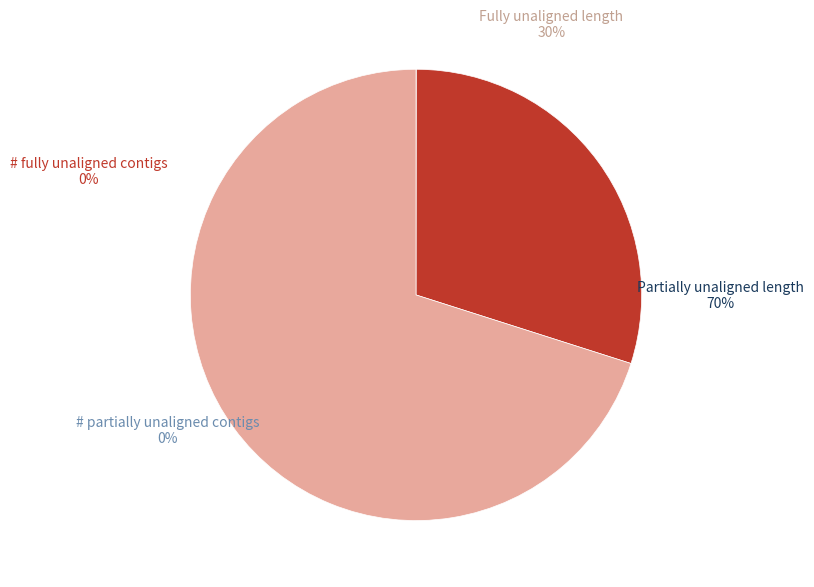

Between Fully unaligned length and # partially unaligned contigs, which is larger?

Fully unaligned length